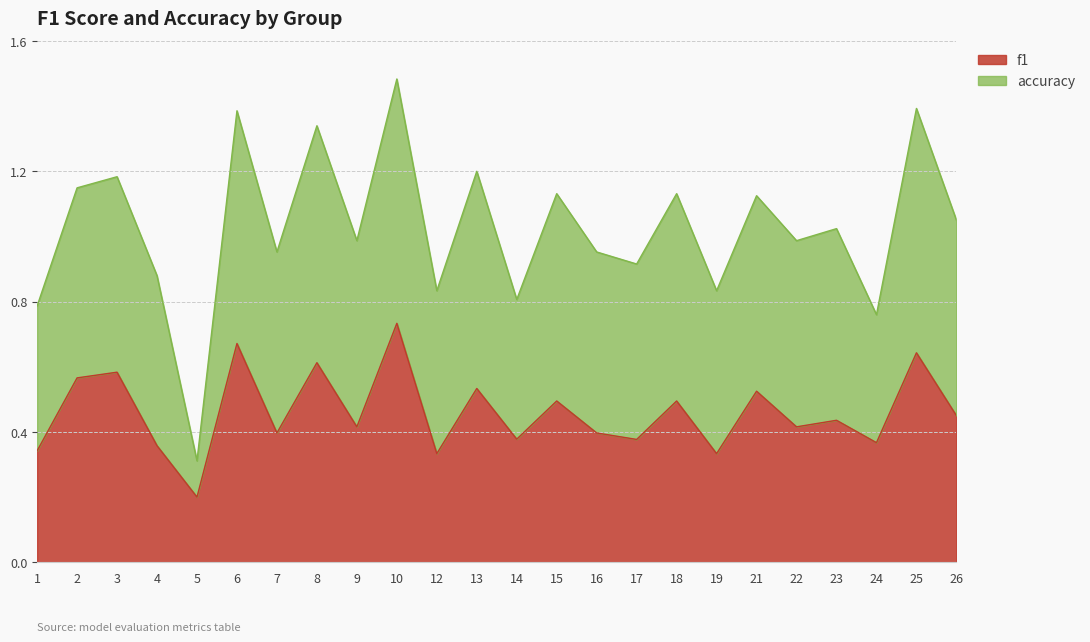

What is the smallest value displayed?

0.2